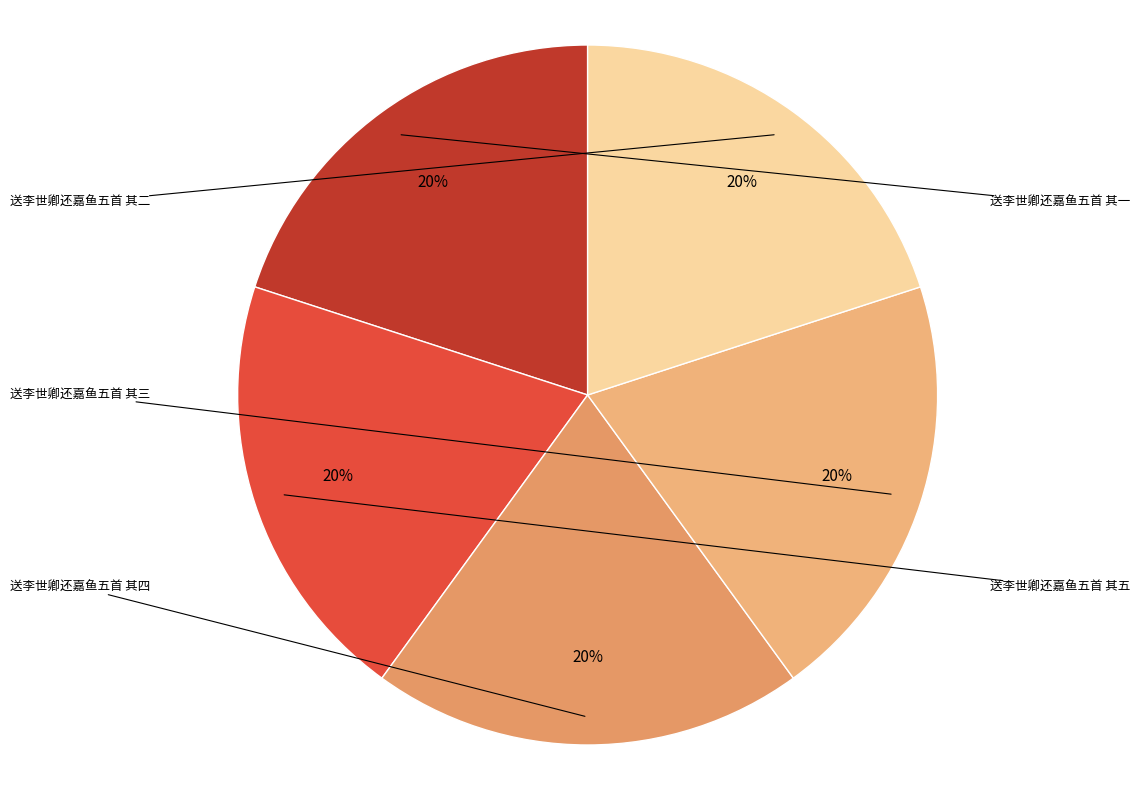

How many segments does this pie chart have?

5